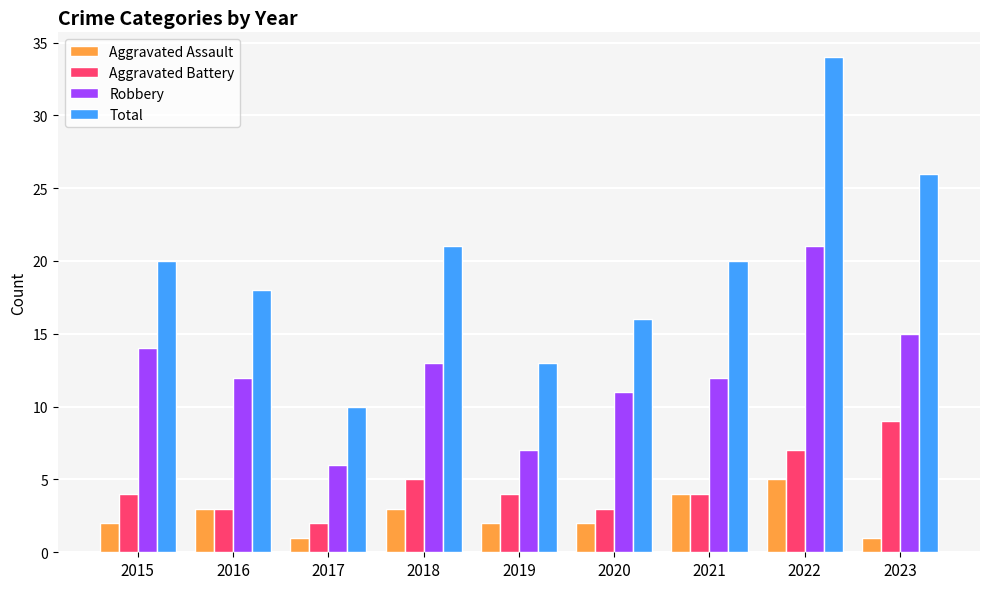

What is the approximate value of Aggravated Assault at 2018?

3